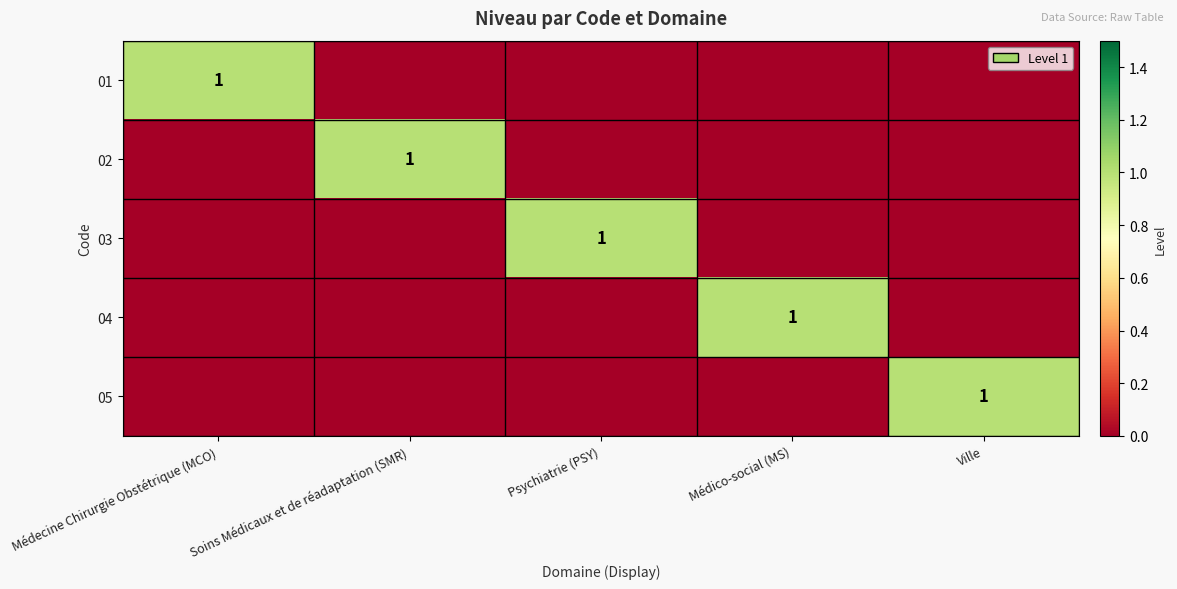

At which category is the sum across all series the highest?

Médecine Chirurgie Obstétrique (MCO)